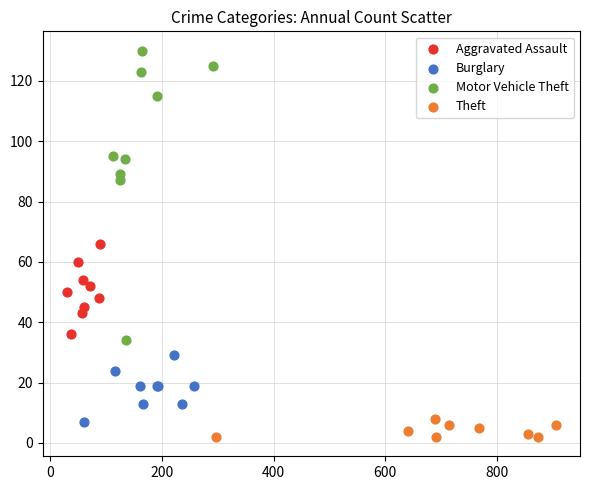

Which series reaches the maximum Y coordinate?

Motor Vehicle Theft